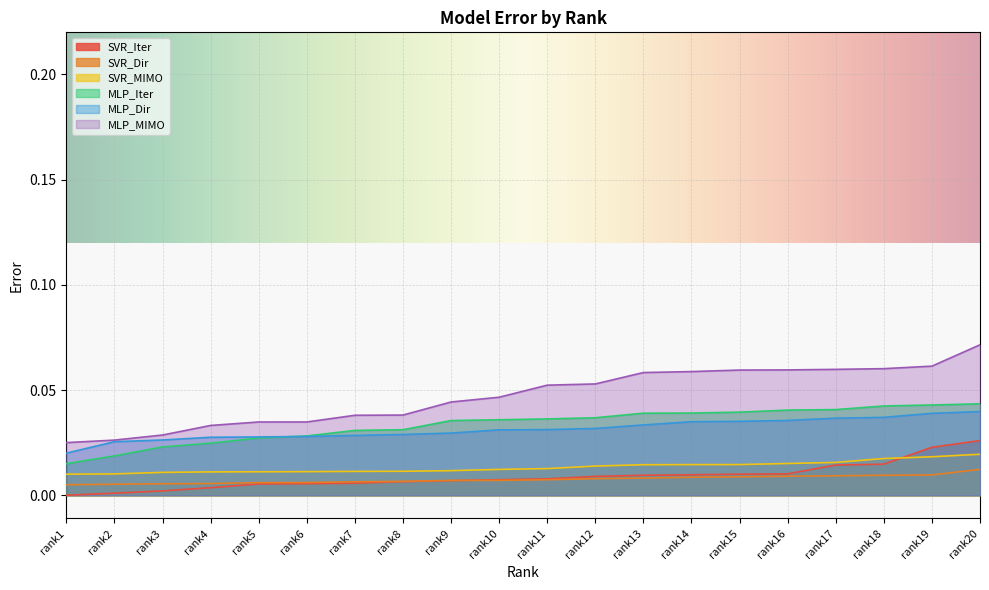

Count the number of data series in this chart.

6